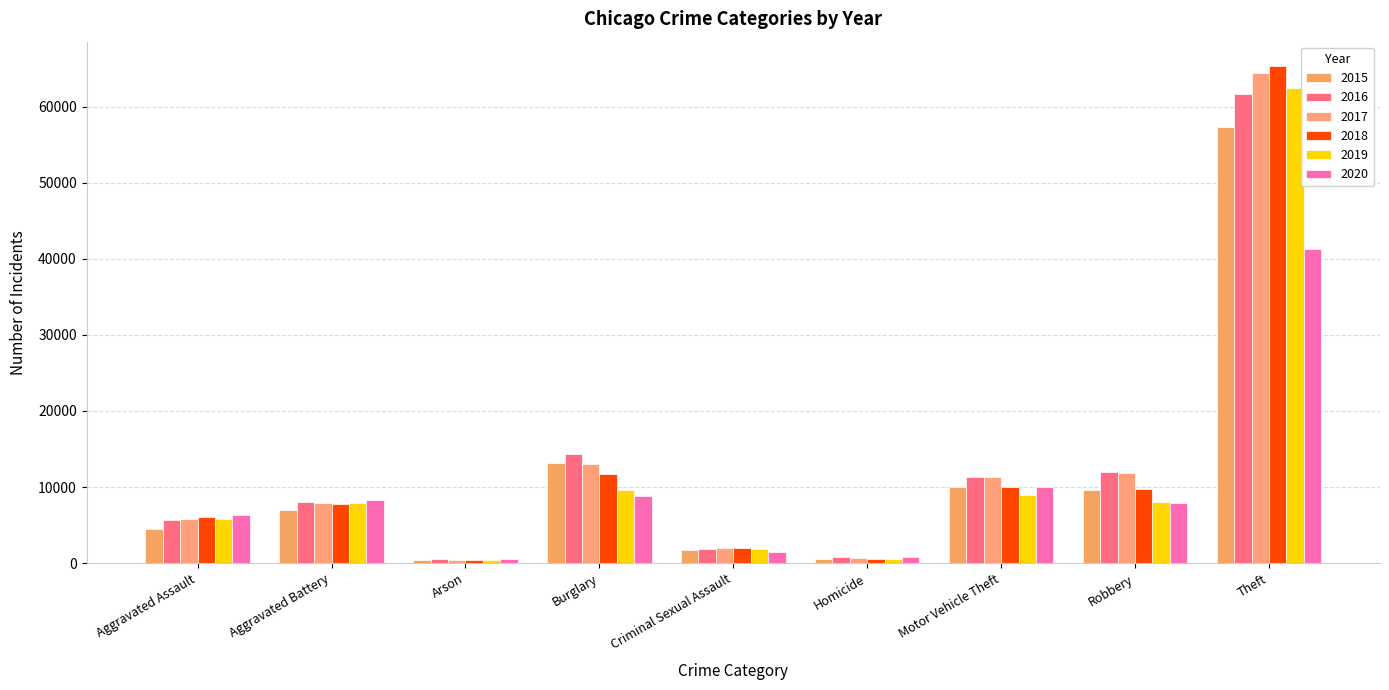

What is the label of the 9th bar from the left?

Theft